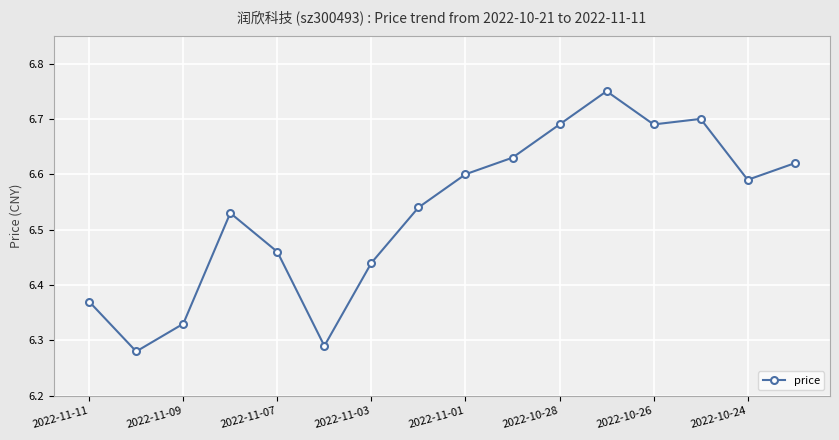

What is the difference between the maximum and second lowest values?

0.5